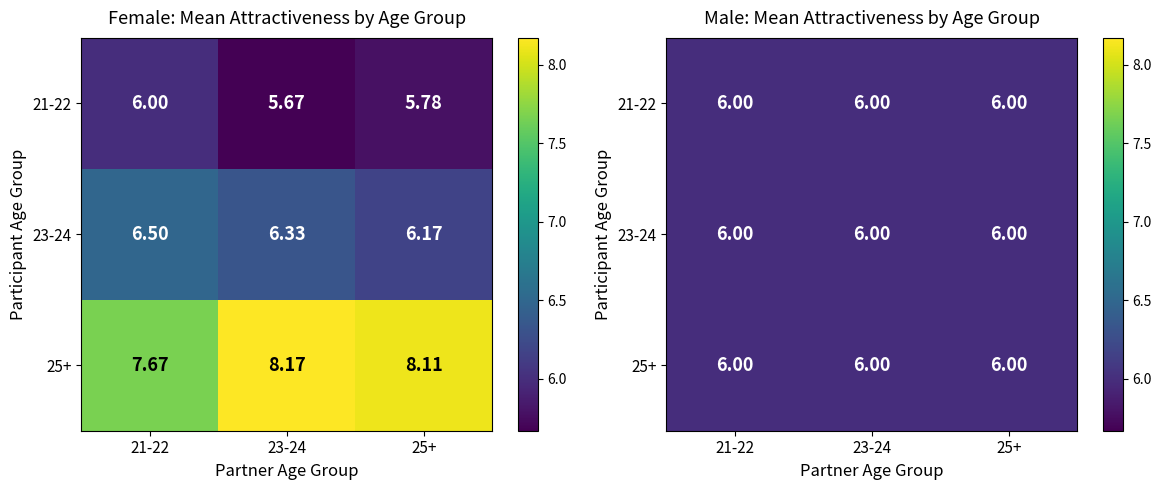

Is it true that male_mid_age equals 12.7 at 21-22?

False